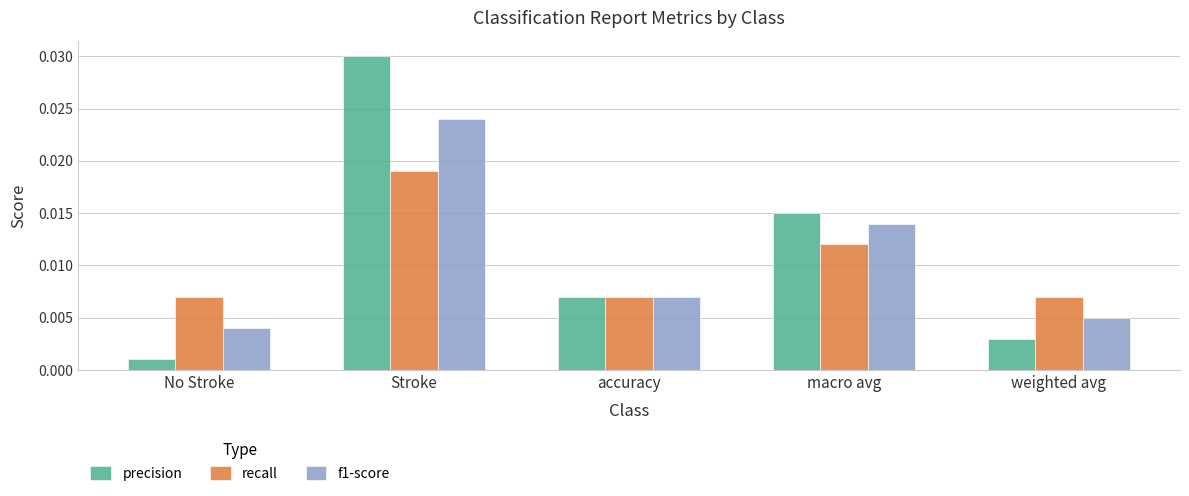

What is the label of the 2nd bar from the right?

macro avg